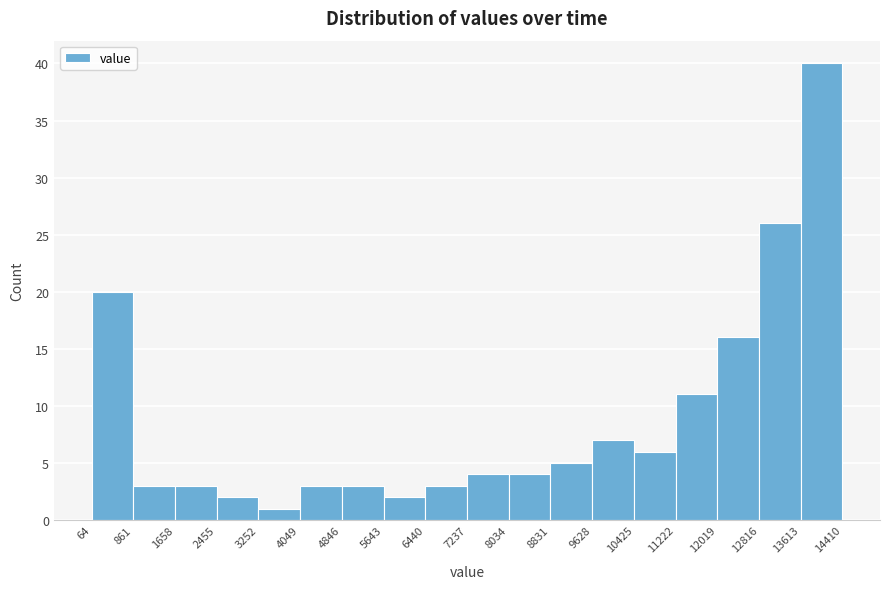

Over which range of the x-axis is the bar tallest?

13613 to 14410